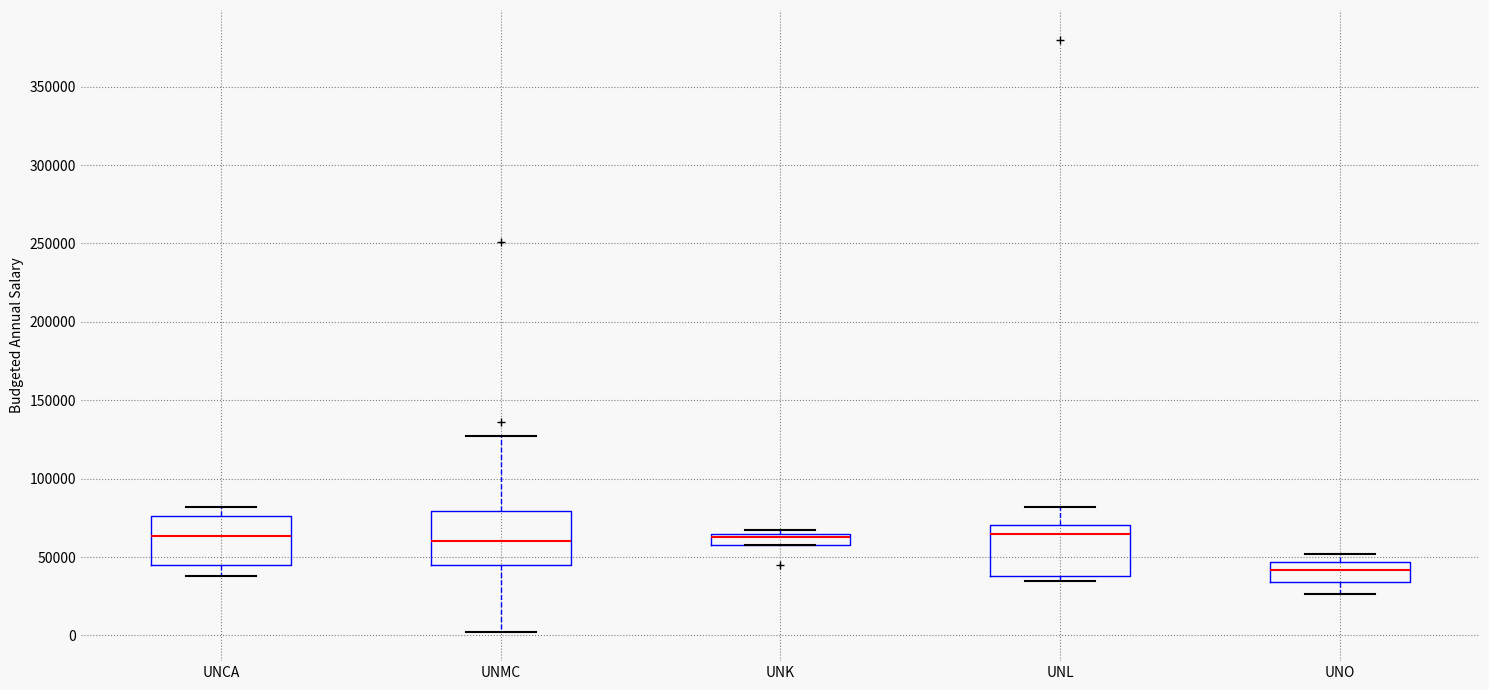

Where does the median line of the box for UNMC sit on the y-axis? The values are not printed on the chart, so give them approximately, as read against the axis.

60000